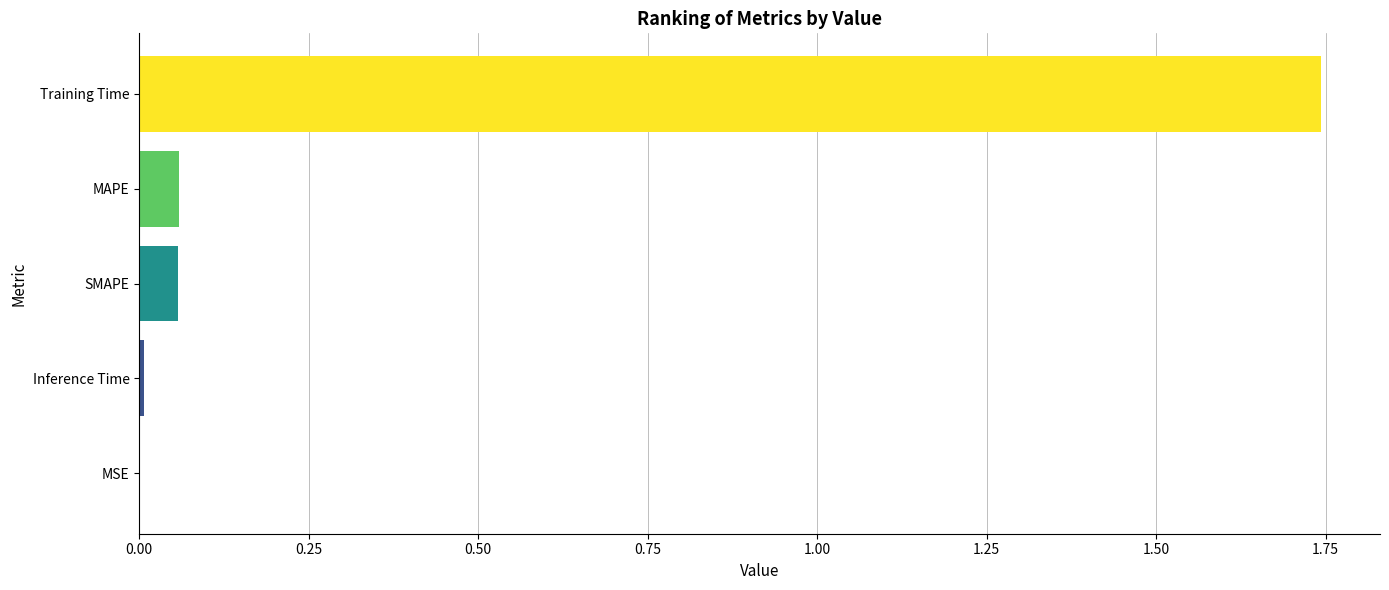

What is the average value?

0.4